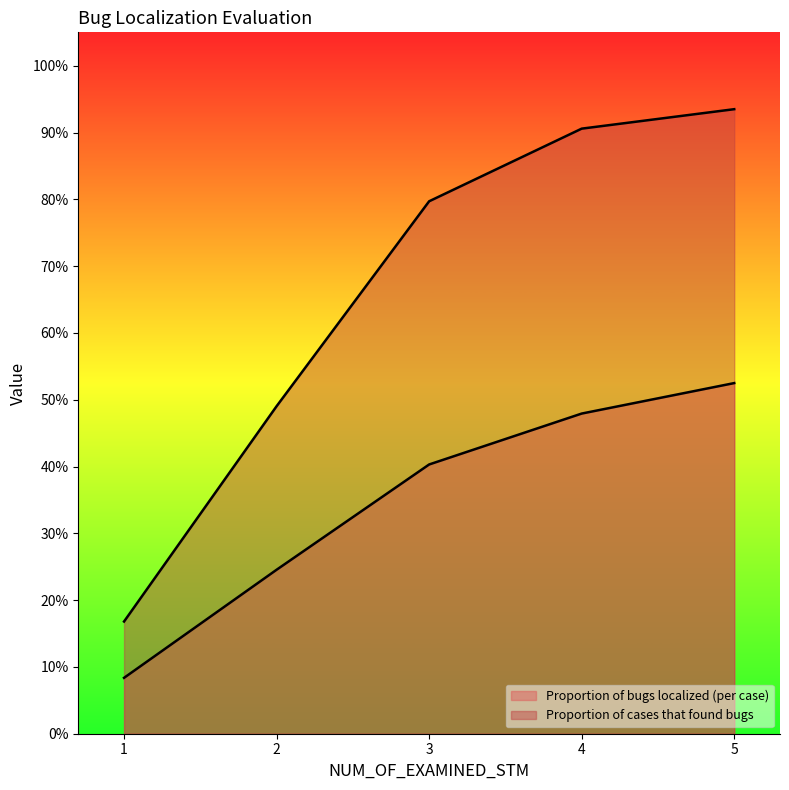

True or false: Proportion of bugs localized (per case) and Proportion of cases that found bugs intersect in this chart.

False